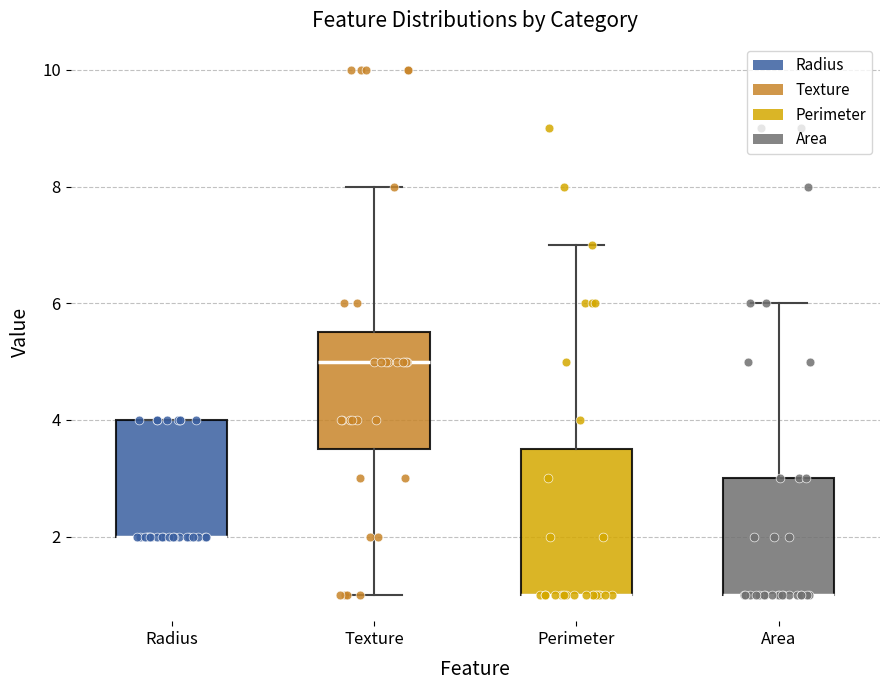

Reading left to right, read every box against the y-axis: the position of its median line, the range the box covers, and the ends of its whiskers. The values are not printed on the chart, so give them approximately, as read against the axis.

Radius: median 2.0 (drawn on the box's lower edge), box 2.0 to 4.0, whiskers 2.0 to 4.0
Texture: median 5.0, box 3.6 to 5.6, whiskers 1.0 to 8.0
Perimeter: median 1.0 (drawn on the box's lower edge), box 1.0 to 3.6, whiskers 1.0 to 7.0
Area: median 1.0 (drawn on the box's lower edge), box 1.0 to 3.0, whiskers 1.0 to 6.0